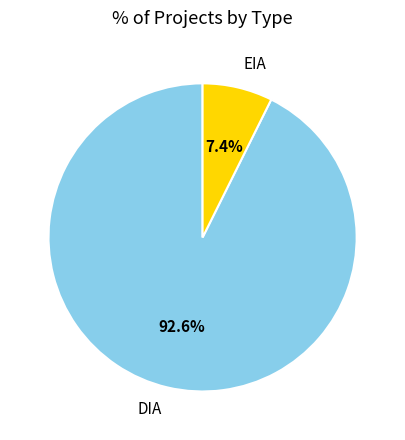

What percentage do DIA and EIA together represent?

100.0%